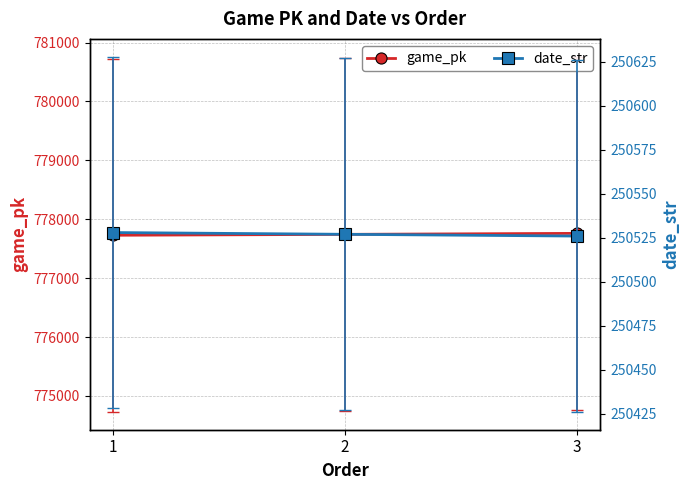

The value of date_str at 3 is 250526. True or false?

True